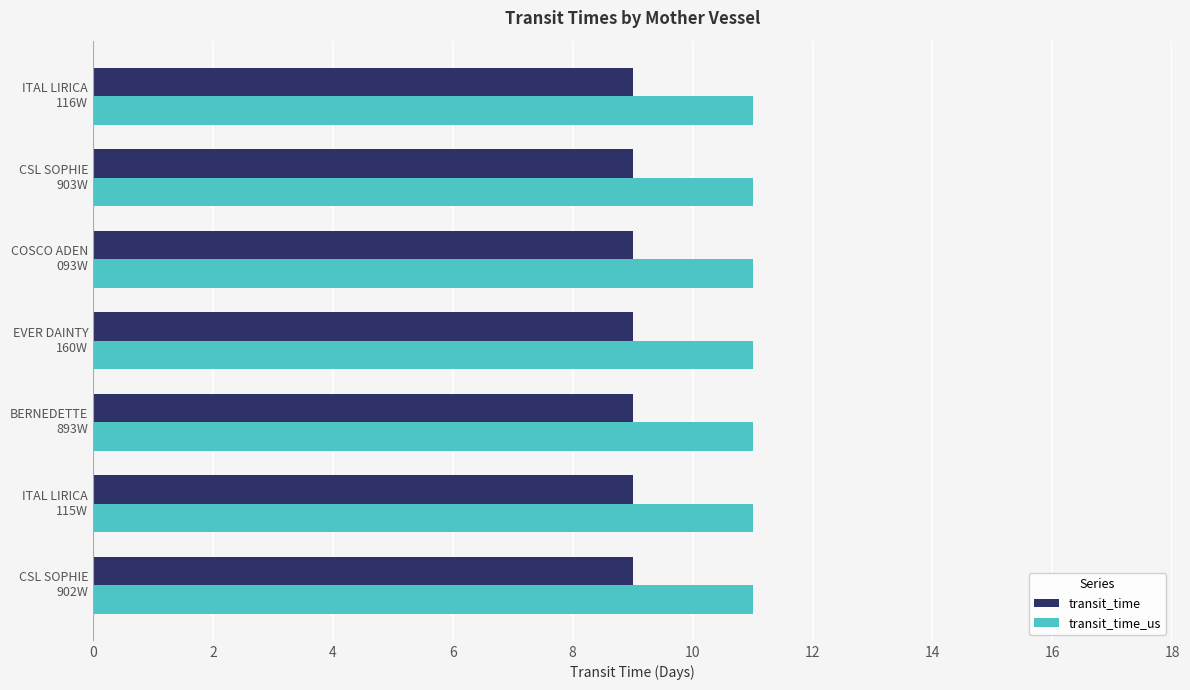

List the series in order of their overall mean, lowest first.

transit_time, transit_time_us